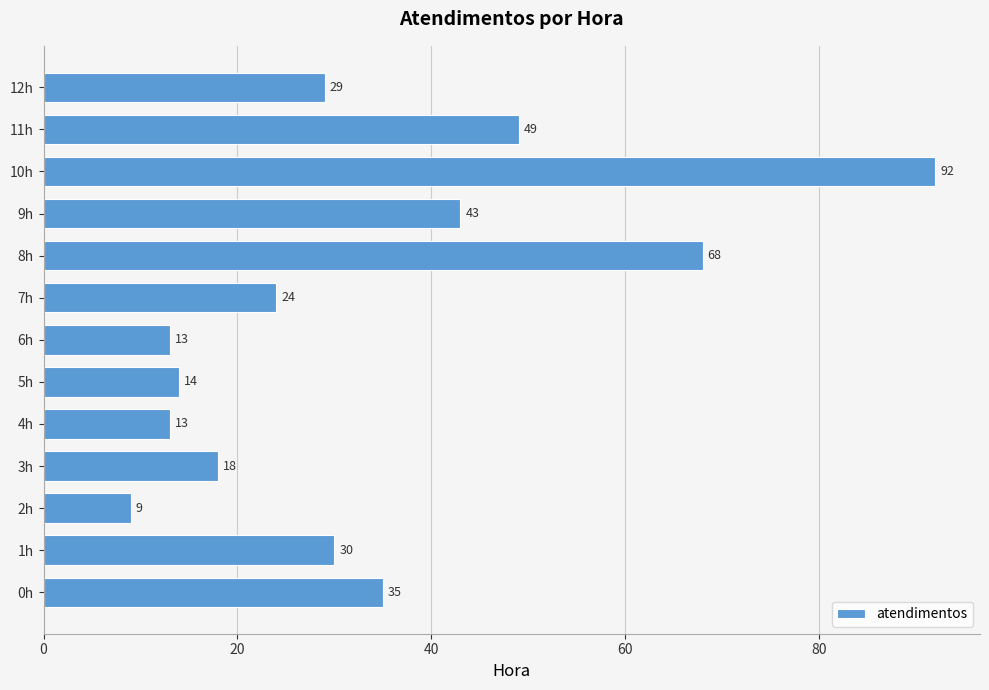

What is the smallest value displayed?

9